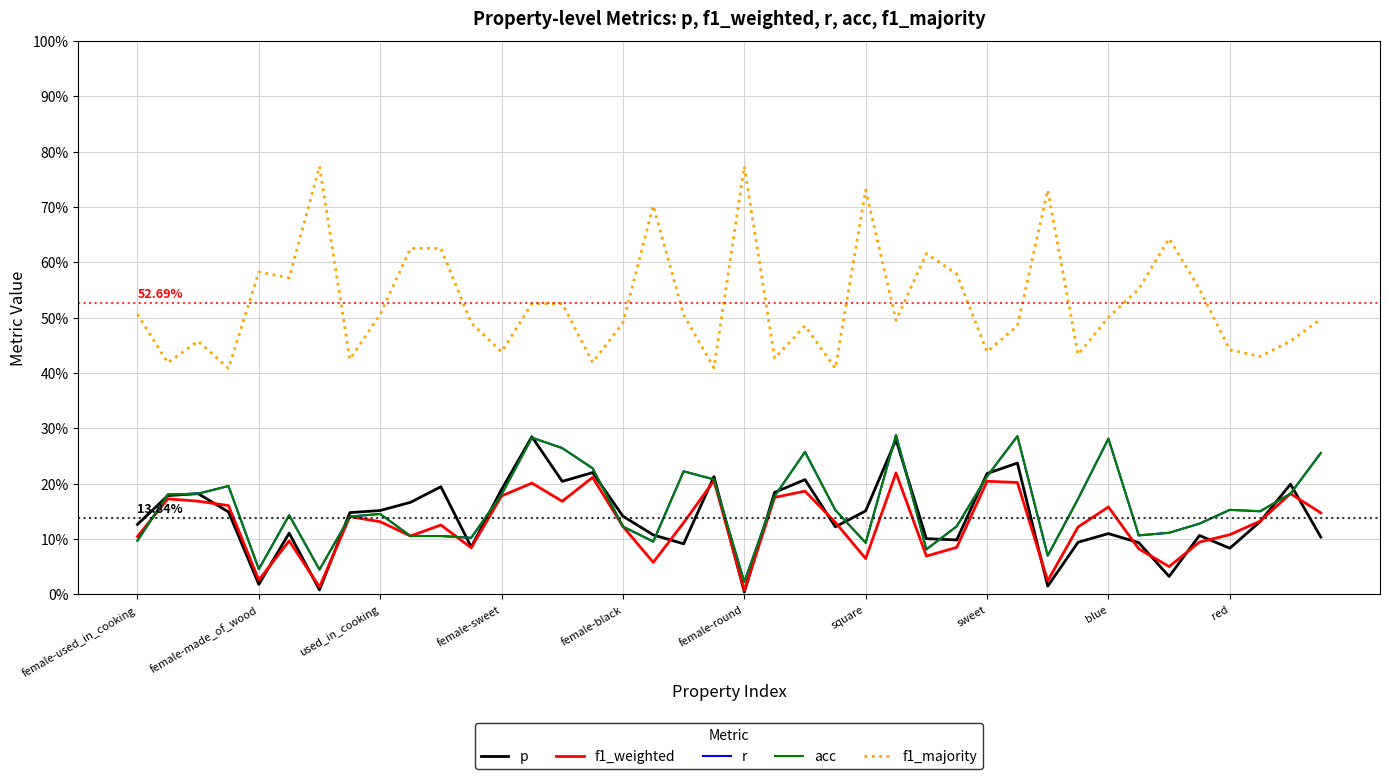

Is this an area chart (filled region under the line)?

No